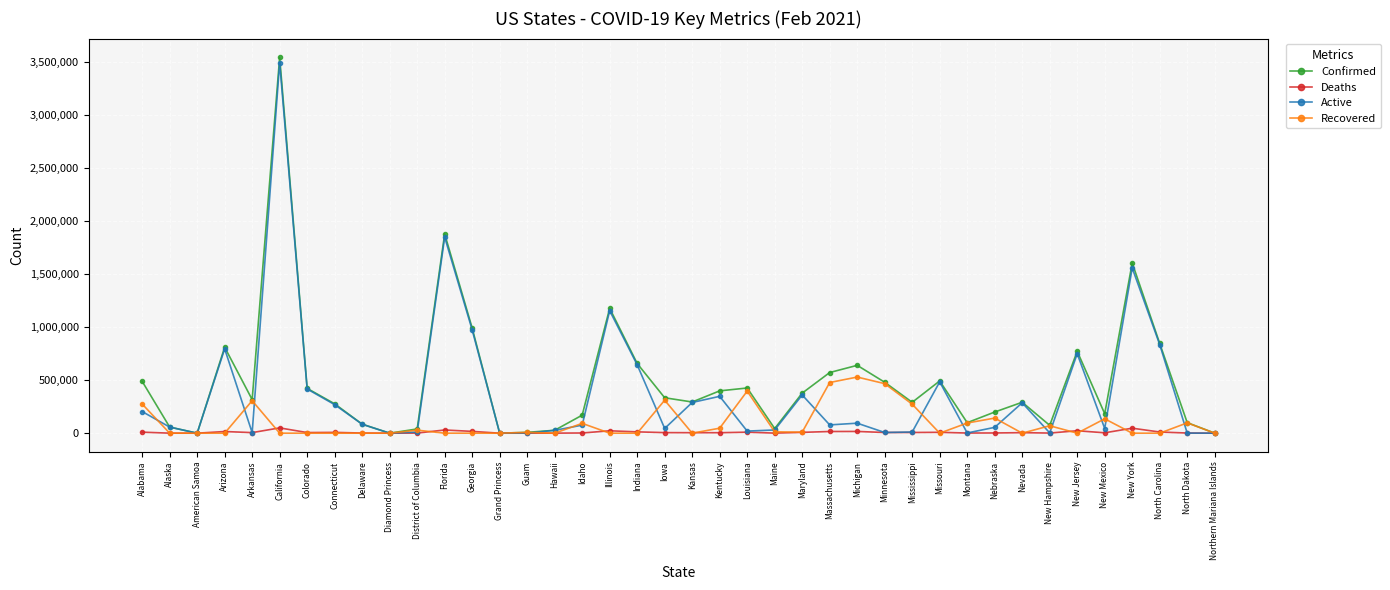

At which category is the sum across all series the highest?

California